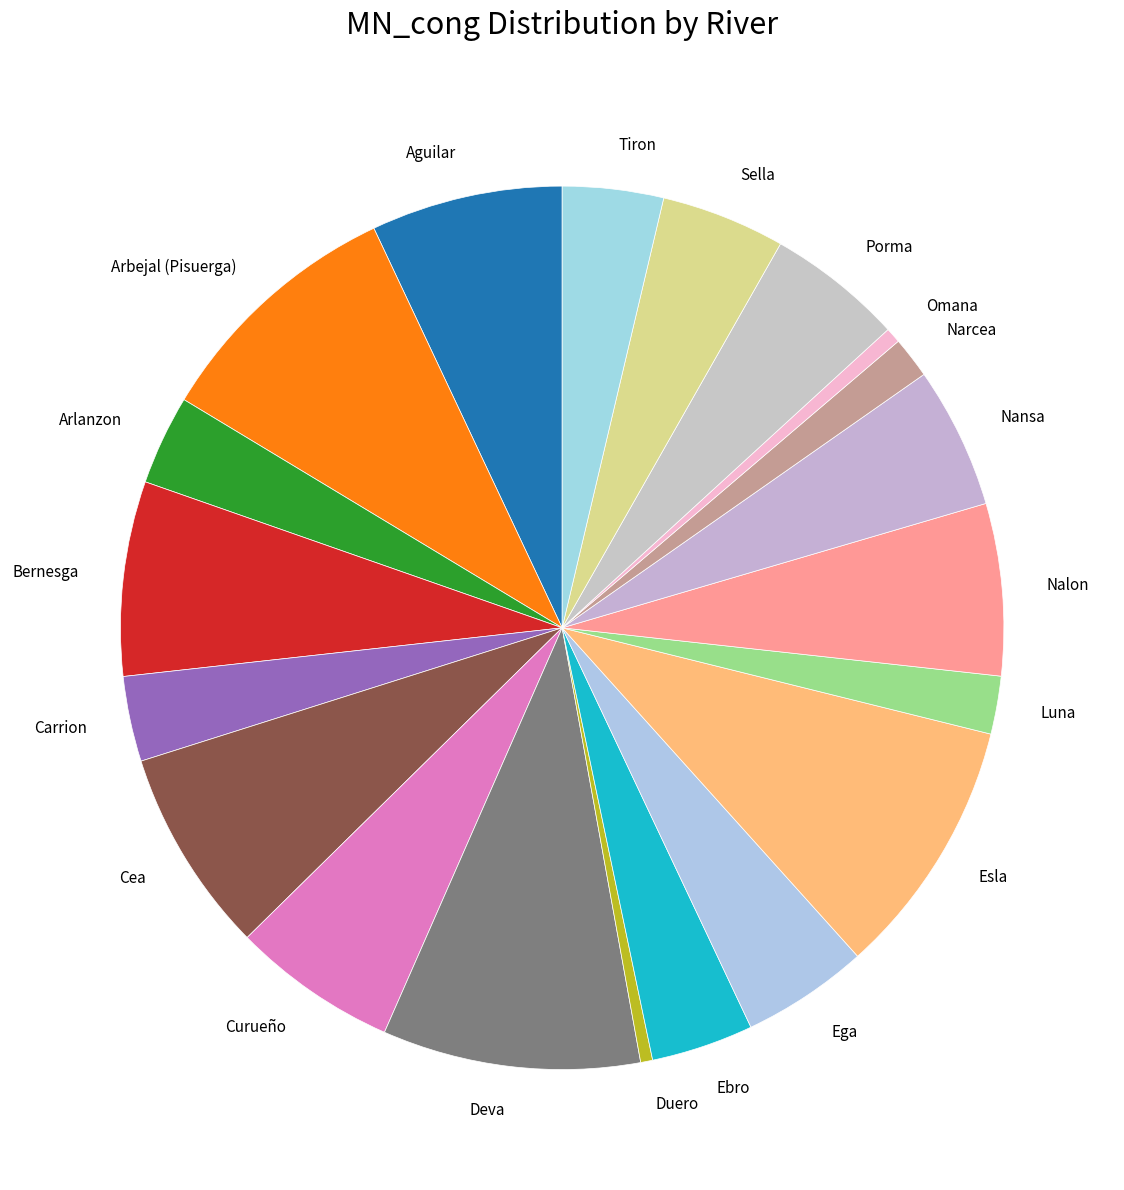

The Ebro slice represents 4% of the pie. True or false?

True